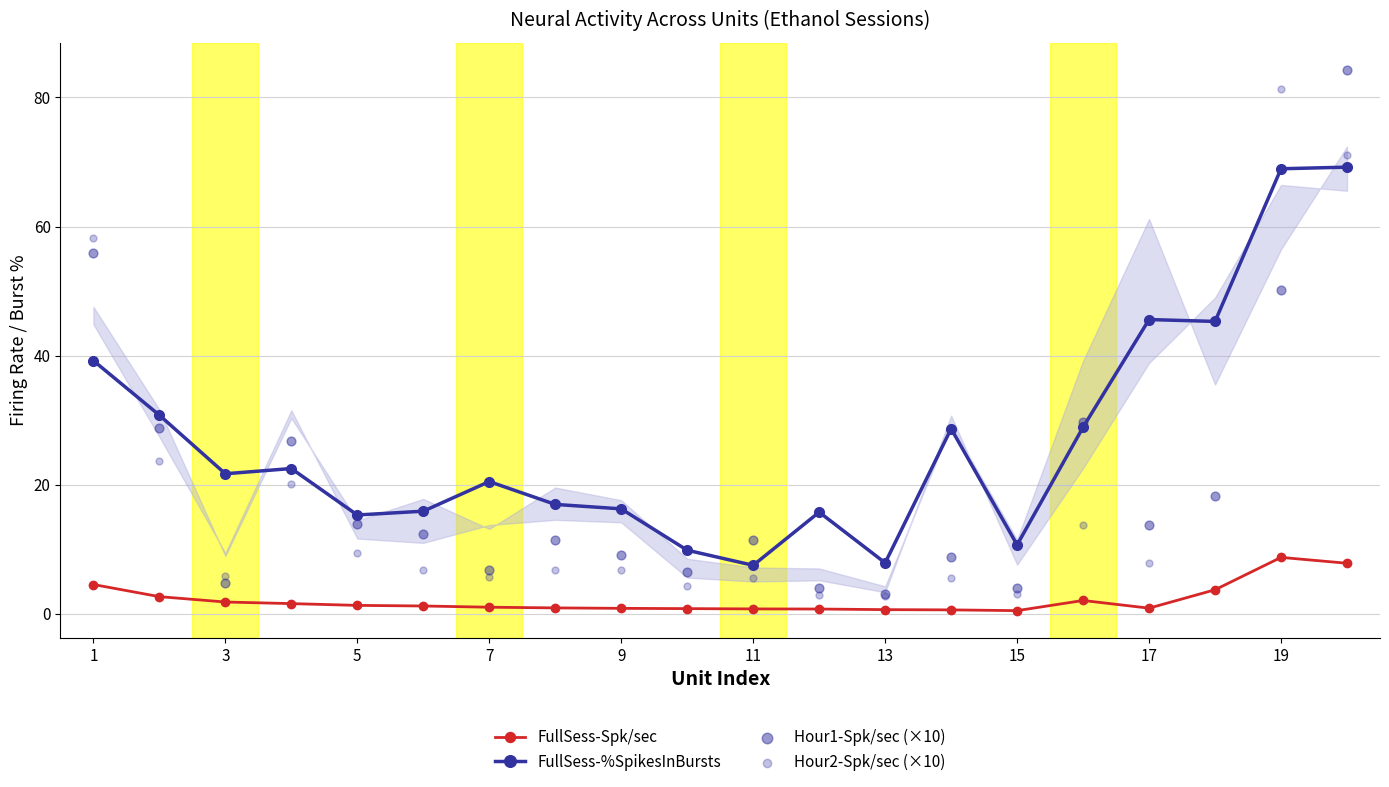

Which series contains the lowest Y value?

FullSess-Spk/sec